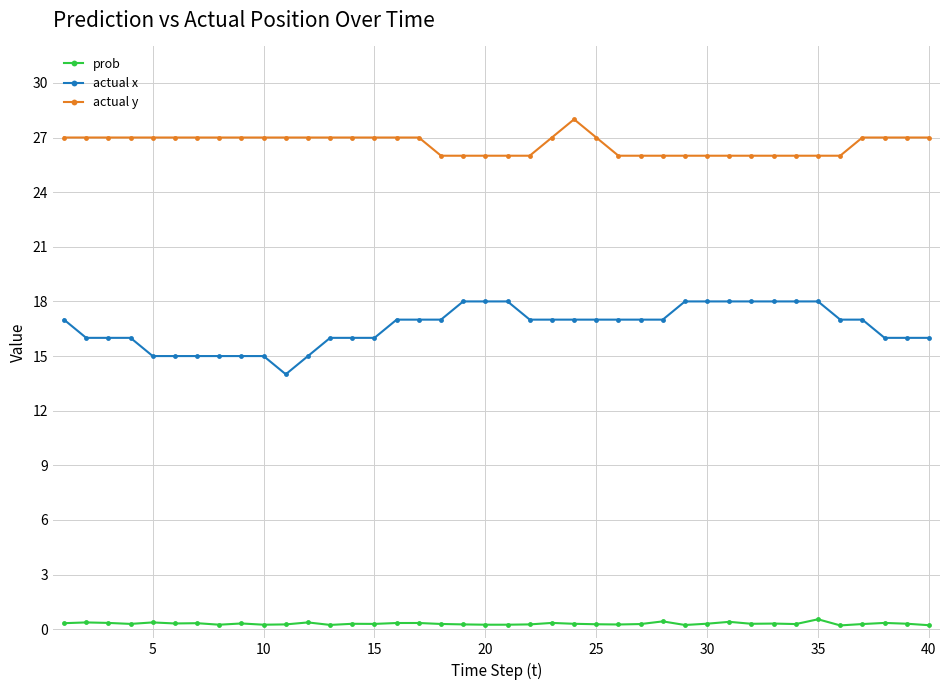

Which series has the largest total across all categories?

actual y